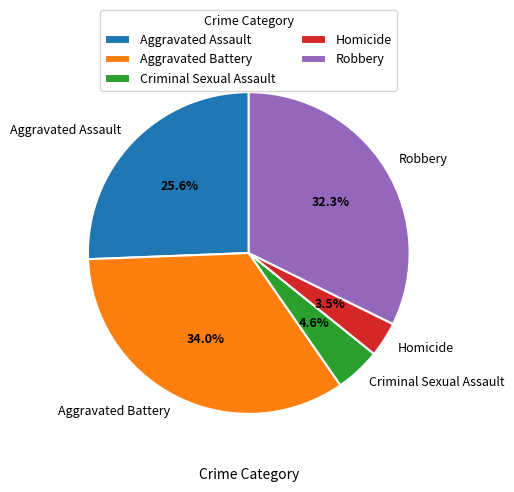

The Aggravated Battery slice represents 48% of the pie. True or false?

False